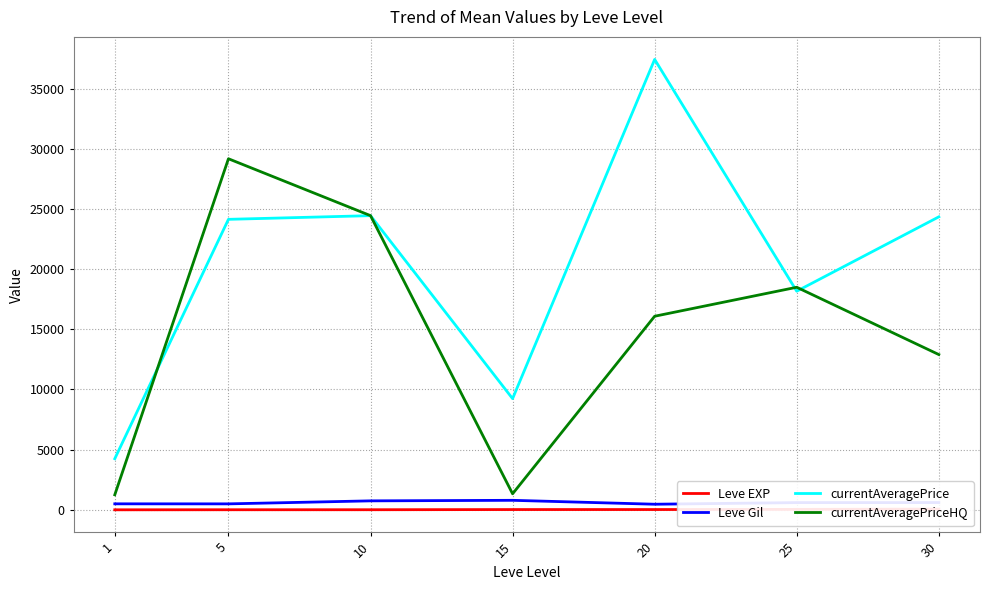

Which series has the largest range (max minus min)?

currentAveragePrice